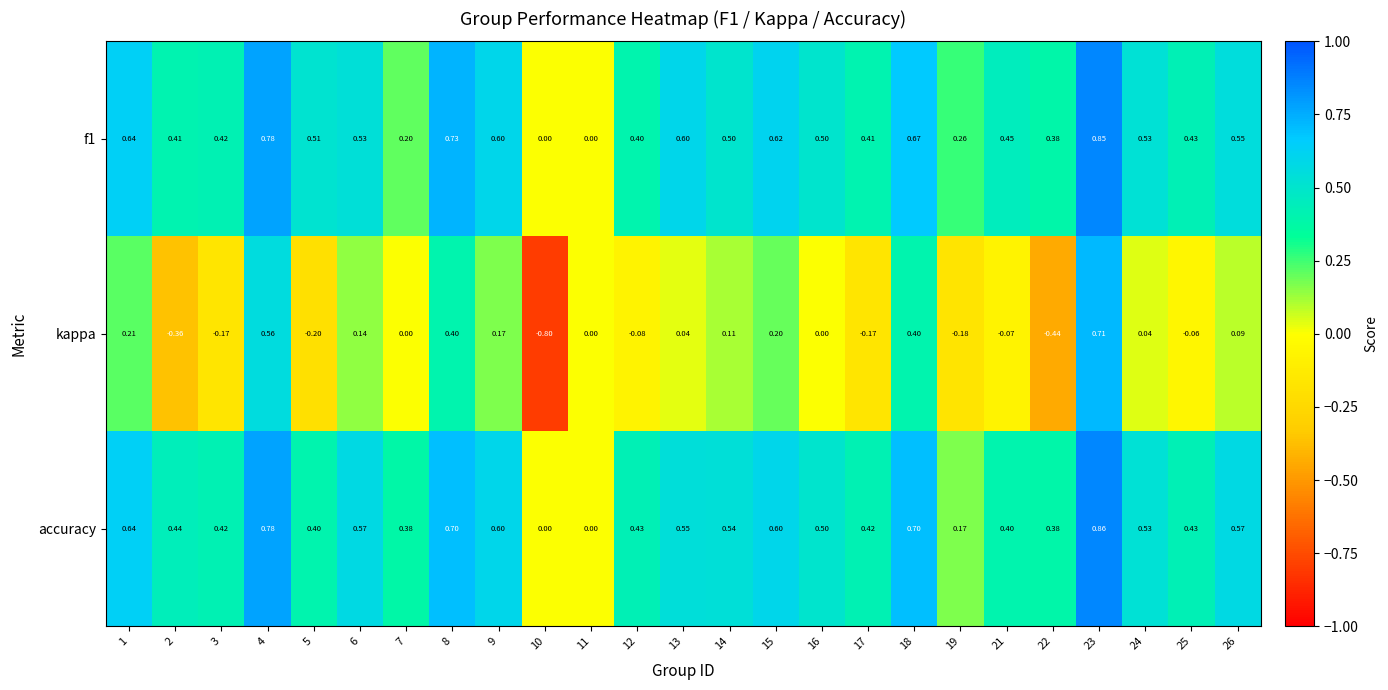

Between 22 and 26, which series saw the biggest shift?

kappa